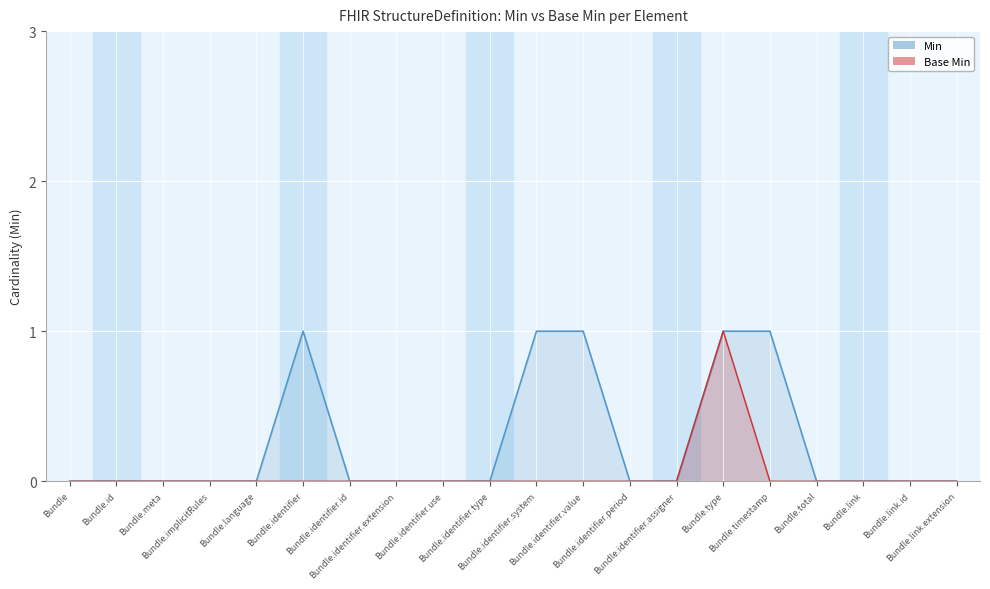

Where is Min nearest to the value 0?

Bundle